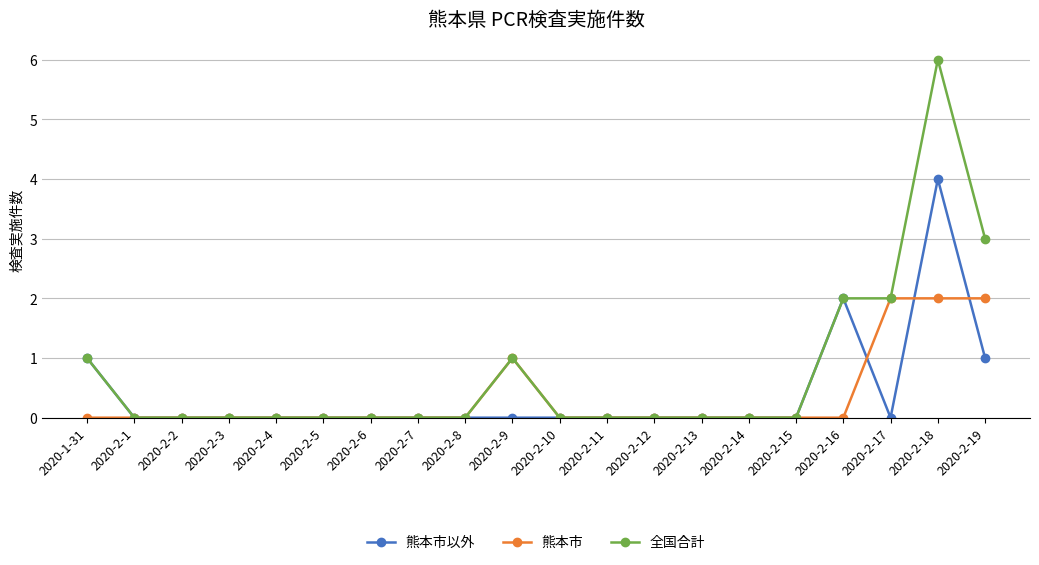

Is it true that 熊本市 equals -1 at 2020-2-11?

False